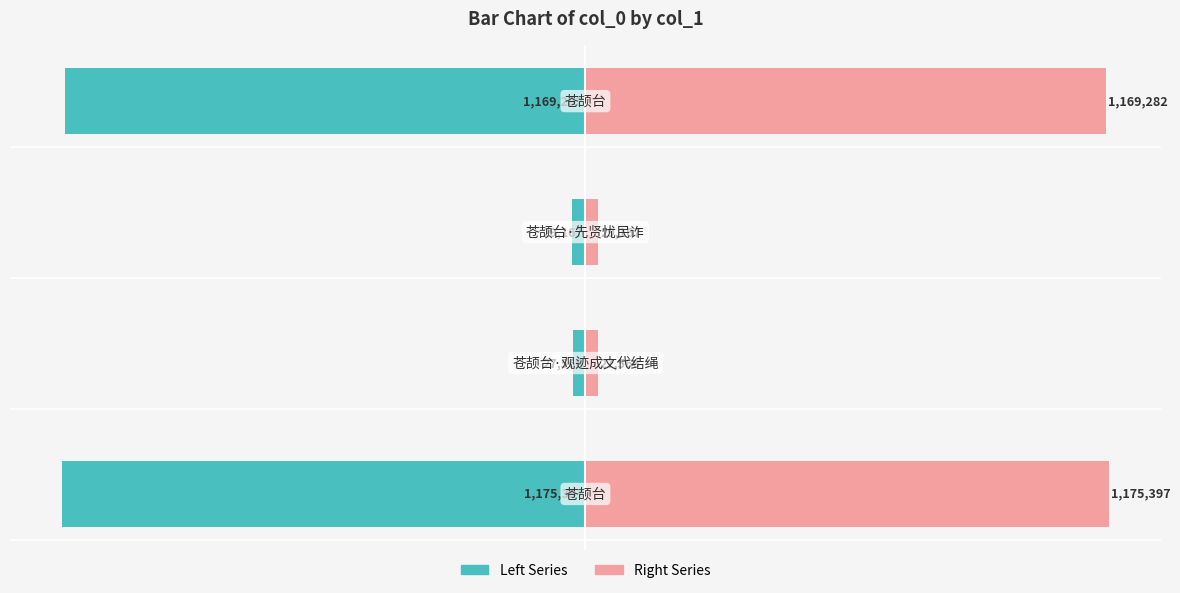

The col_0 (Left) series shows -44492 at 1. True or false?

False